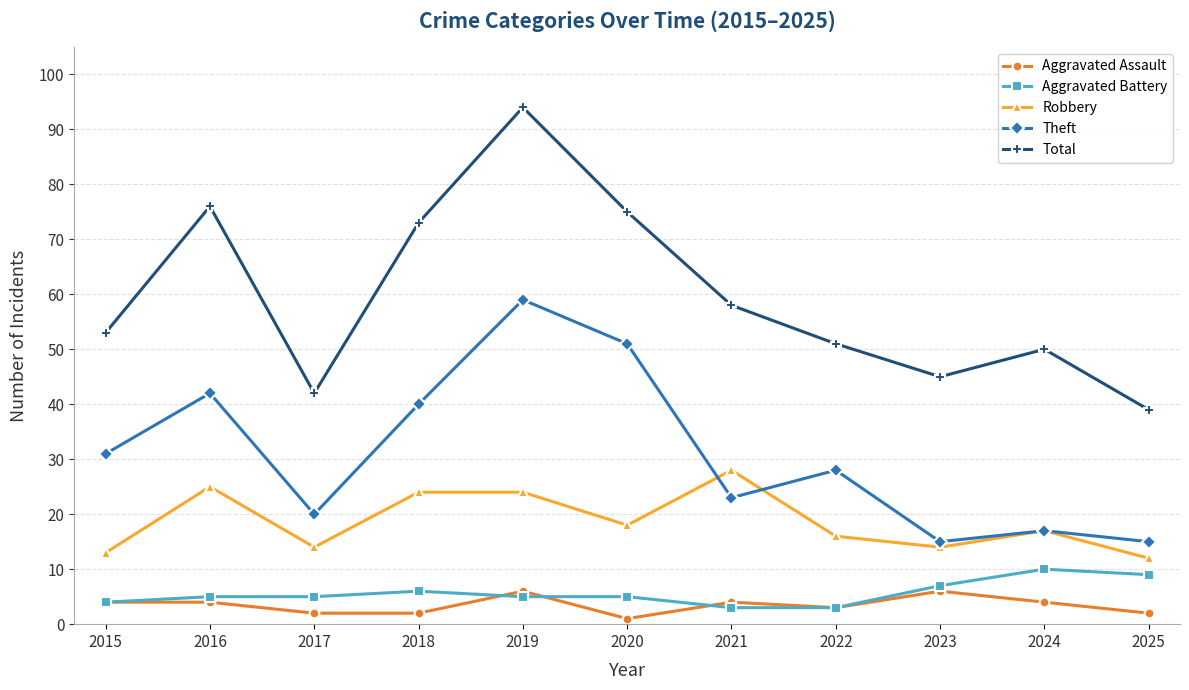

Which series has the widest spread of values?

Total